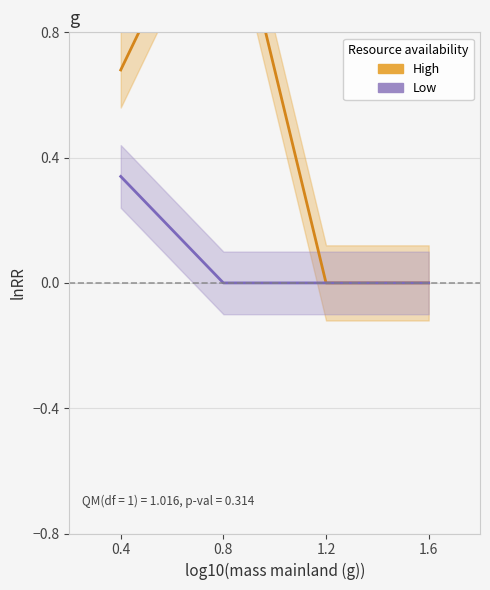

At which category is the sum across all series the highest?

0.8